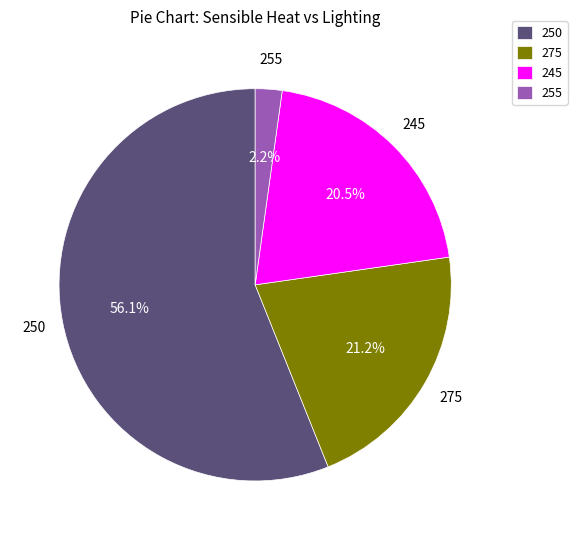

What portion of the pie excludes 245?

79.5%